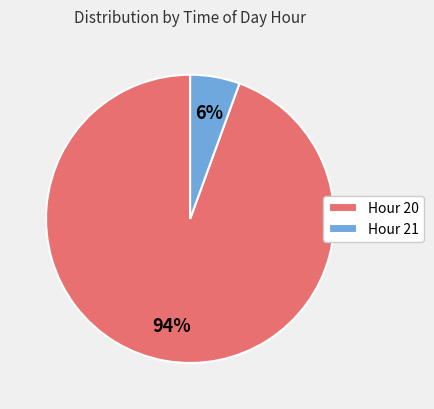

To the nearest percent, what is the average slice percentage?

50%